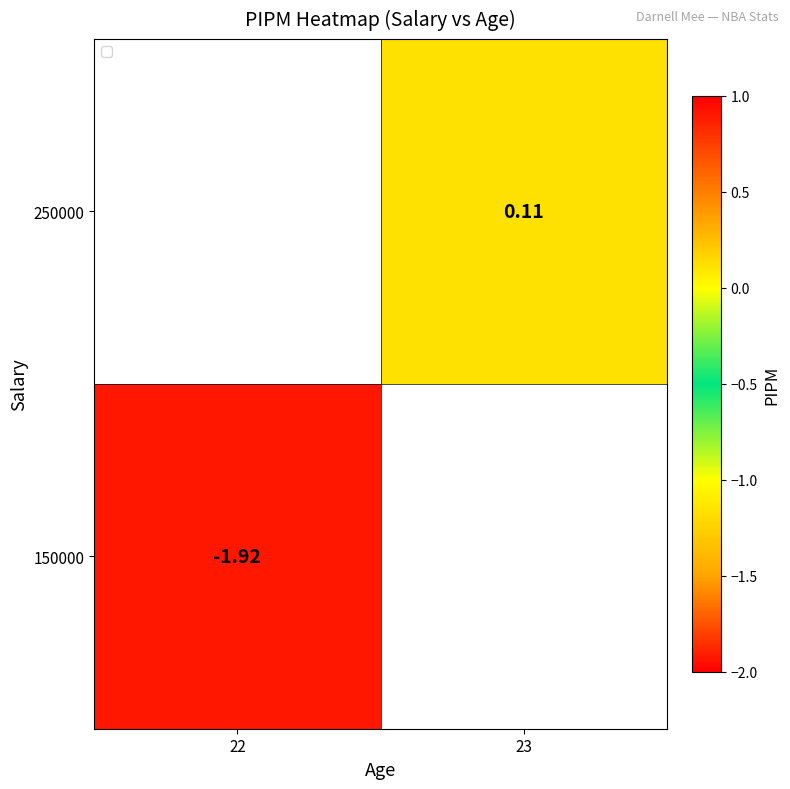

Rank the categories by 250000 value from lowest to highest.

22, 23